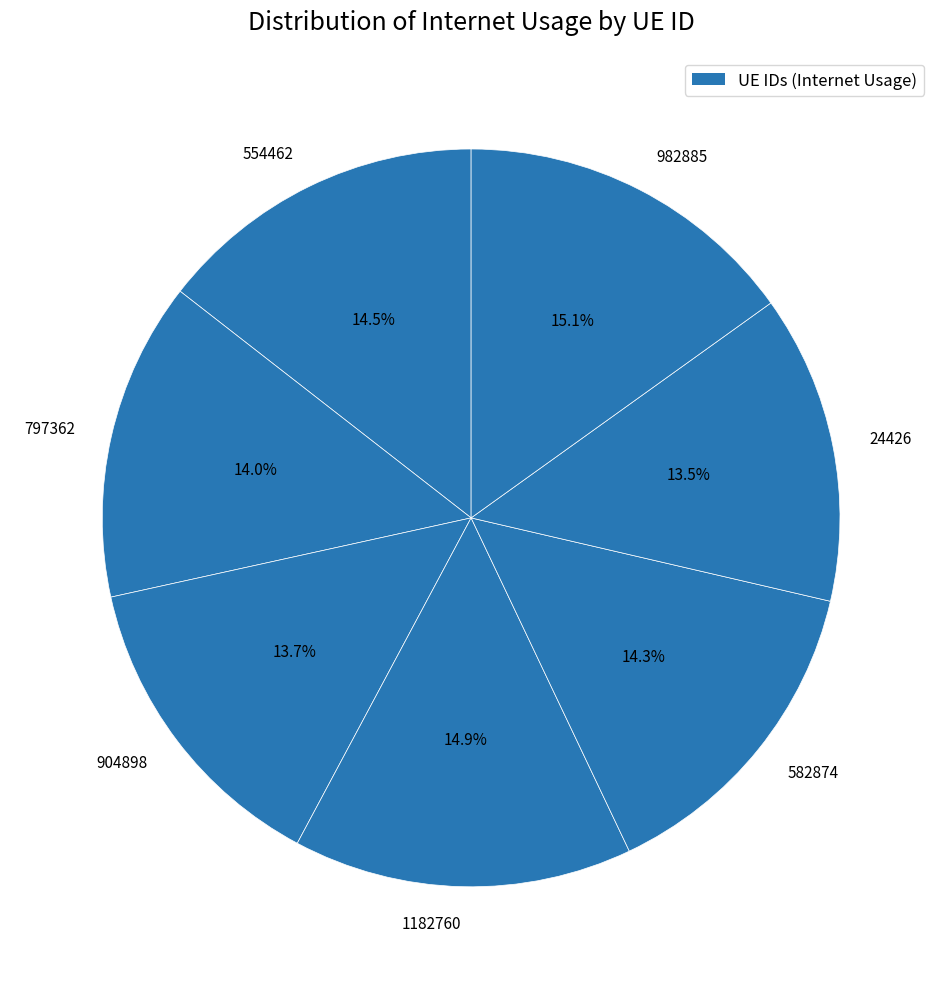

To the nearest percent, what is the difference between the largest and smallest slice percentages?

2%